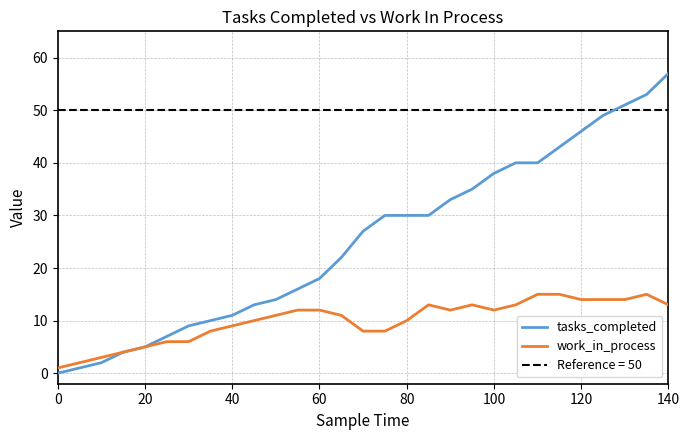

True or false: work_in_process and tasks_completed cross at least once.

False